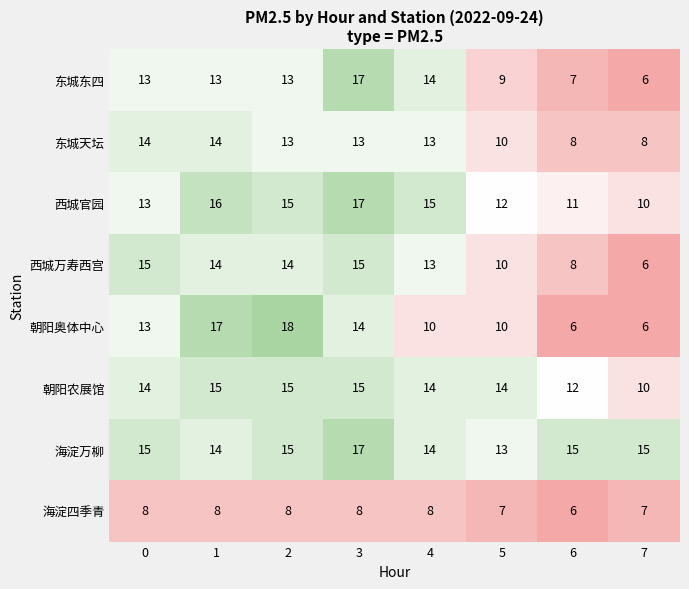

What is the minimum value shown in the chart?

6